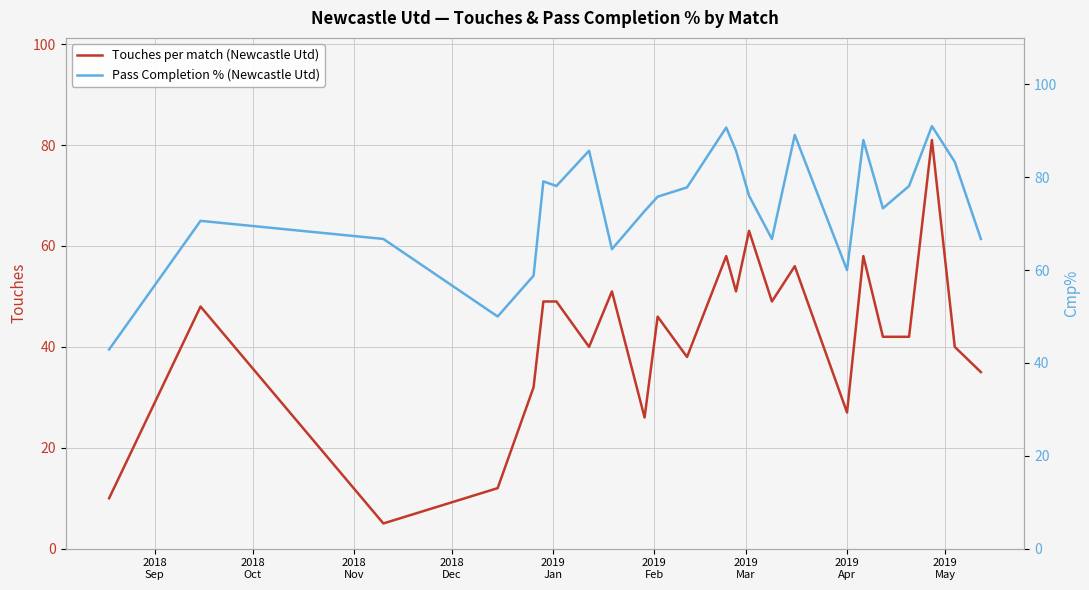

What are all the series names shown in the legend?

Touches per match (Newcastle Utd), Pass Completion % (Newcastle Utd)